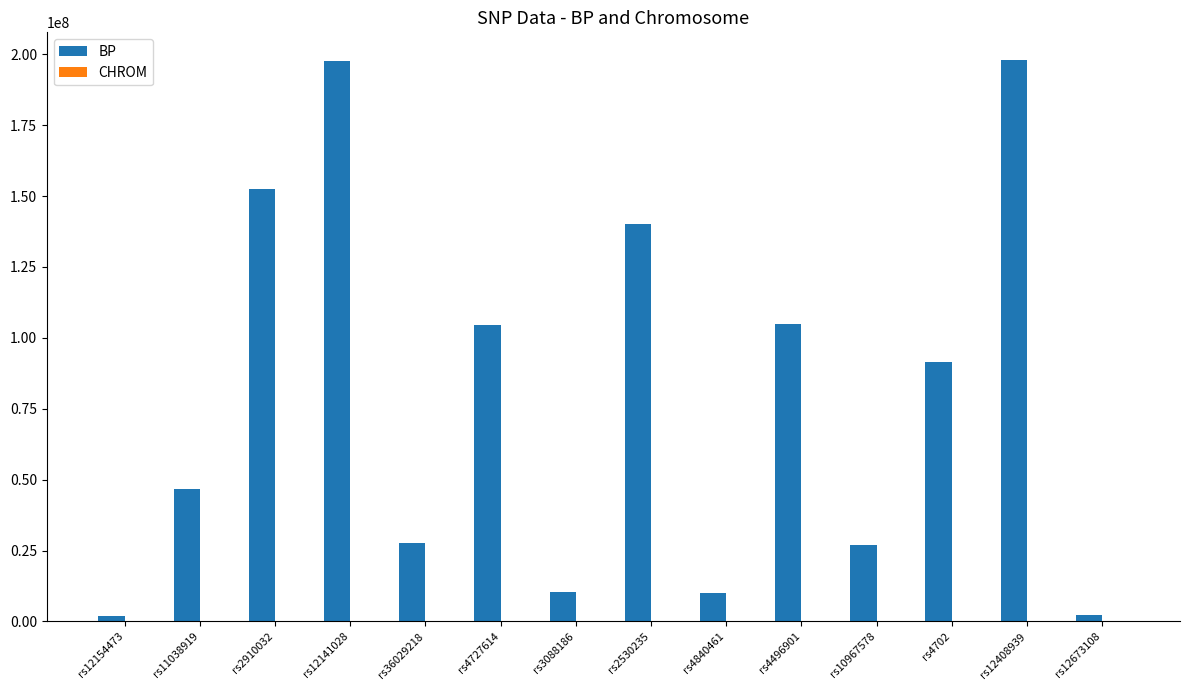

Which series changed the most between rs36029218 and rs12408939?

BP